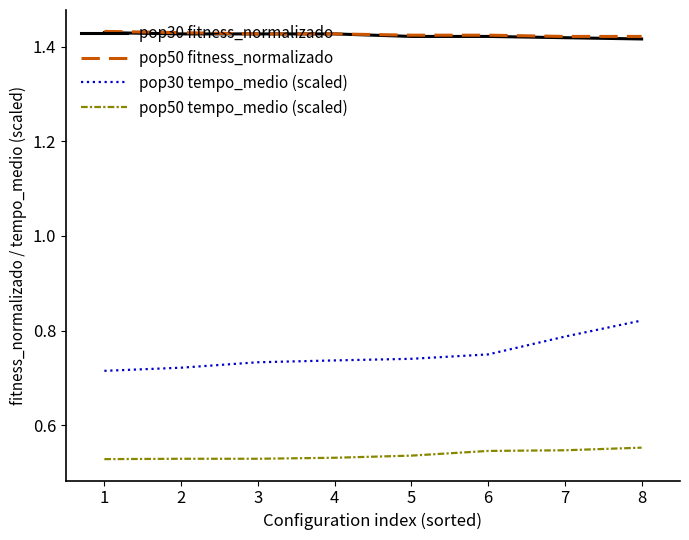

Count the pop50 fitness_normalizado values in the range 1 to 2.

8